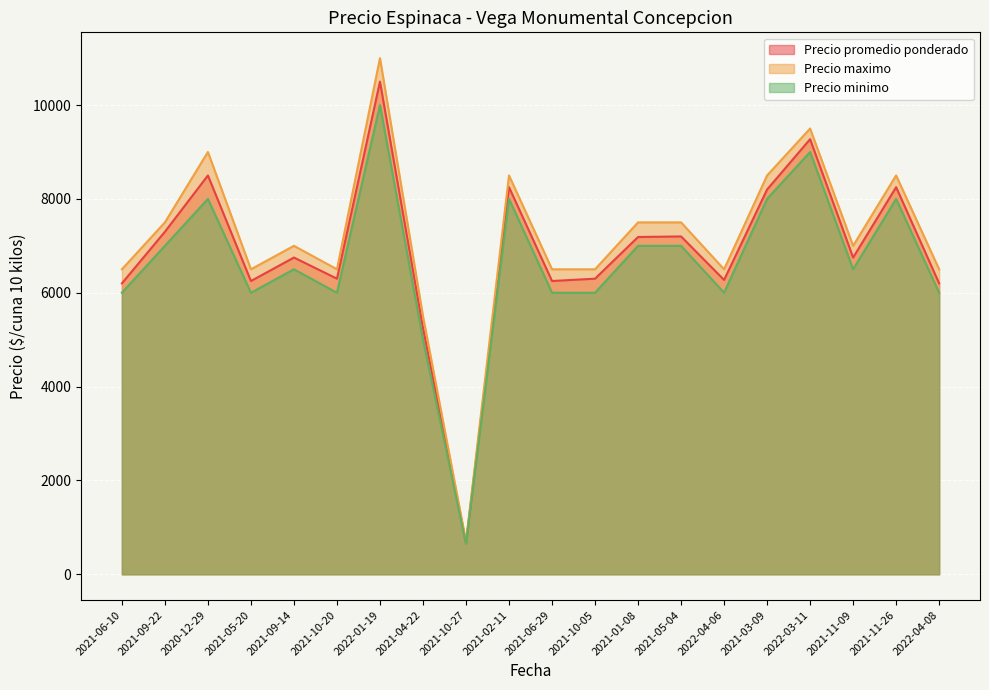

Reading left to right, list all the values displayed in this chart.

Precio promedio ponderado: 2021-06-10=6200	2021-09-22=7300	2020-12-29=8500	2021-05-20=6250	2021-09-14=6750	2021-10-20=6300	2022-01-19=10500	2021-04-22=5250	2021-10-27=671	2021-02-11=8250	2021-06-29=6250	2021-10-05=6300	2021-01-08=7188	2021-05-04=7200	2022-04-06=6273	2021-03-09=8200	2022-03-11=9273	2021-11-09=6750	2021-11-26=8250	2022-04-08=6200
Precio maximo: 2021-06-10=6500	2021-09-22=7500	2020-12-29=9000	2021-05-20=6500	2021-09-14=7000	2021-10-20=6500	2022-01-19=11000	2021-04-22=5500	2021-10-27=700	2021-02-11=8500	2021-06-29=6500	2021-10-05=6500	2021-01-08=7500	2021-05-04=7500	2022-04-06=6500	2021-03-09=8500	2022-03-11=9500	2021-11-09=7000	2021-11-26=8500	2022-04-08=6500
Precio minimo: 2021-06-10=6000	2021-09-22=7000	2020-12-29=8000	2021-05-20=6000	2021-09-14=6500	2021-10-20=6000	2022-01-19=10000	2021-04-22=5000	2021-10-27=650	2021-02-11=8000	2021-06-29=6000	2021-10-05=6000	2021-01-08=7000	2021-05-04=7000	2022-04-06=6000	2021-03-09=8000	2022-03-11=9000	2021-11-09=6500	2021-11-26=8000	2022-04-08=6000